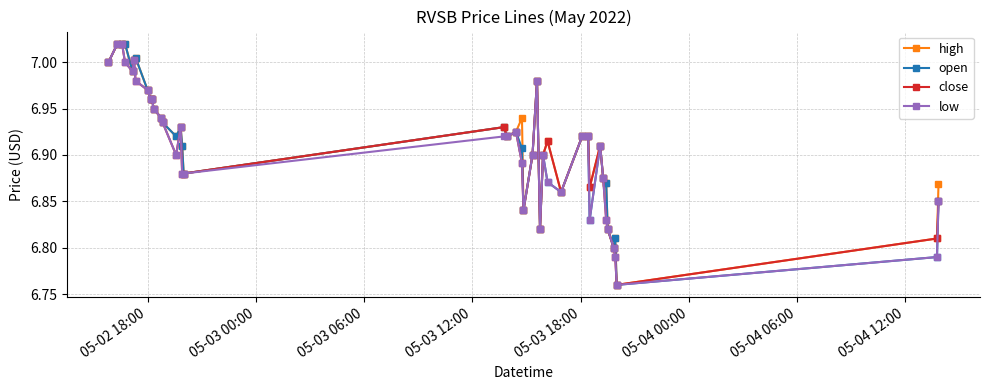

True or false: close has more than 2 interior local peaks.

True